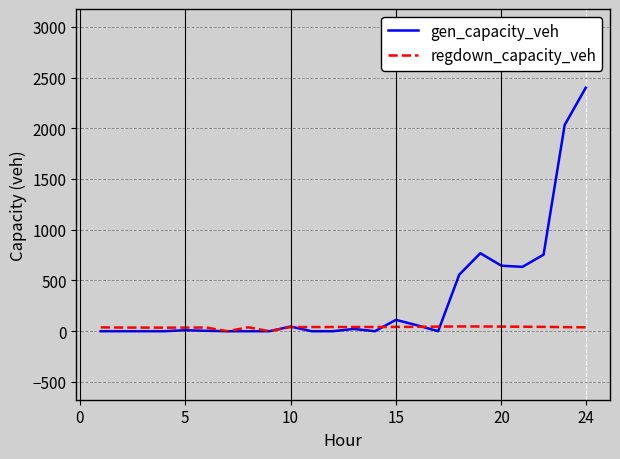

What is the greatest value displayed?

2399.5